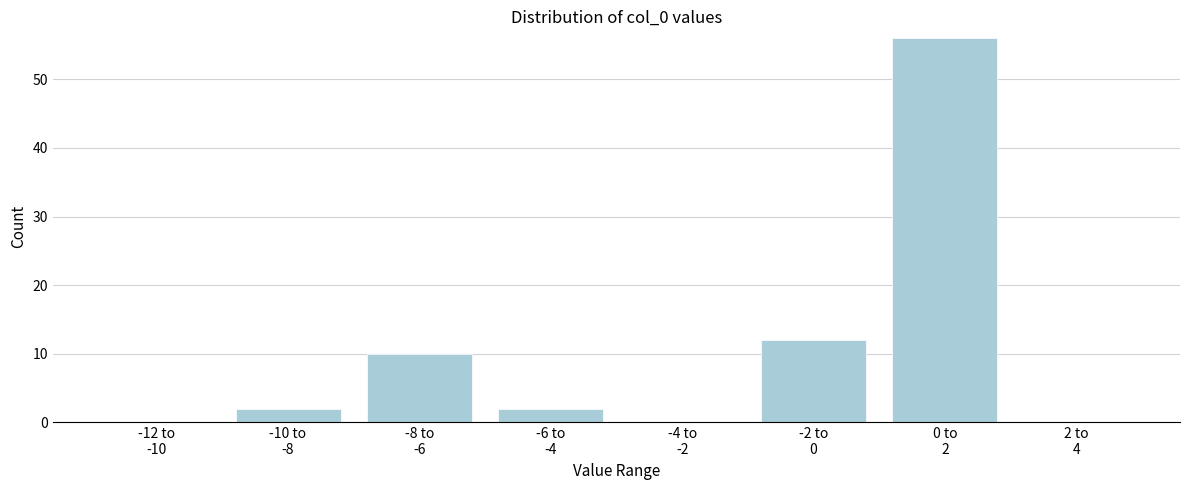

What is the maximum value shown in the chart?

56